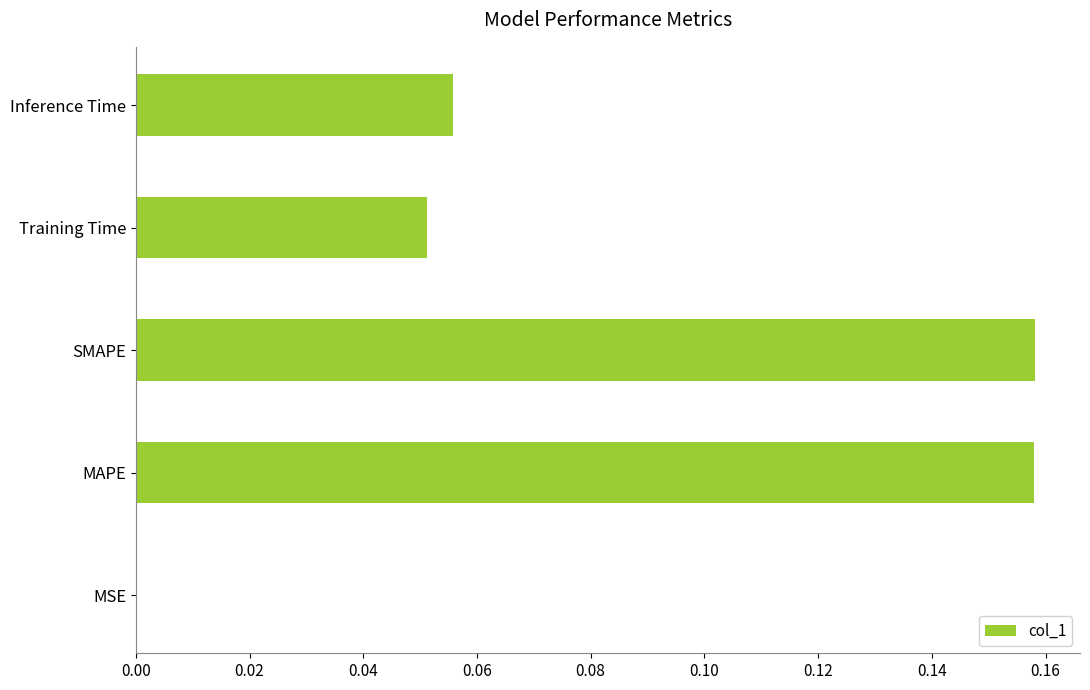

Between SMAPE and MSE, which is larger?

SMAPE